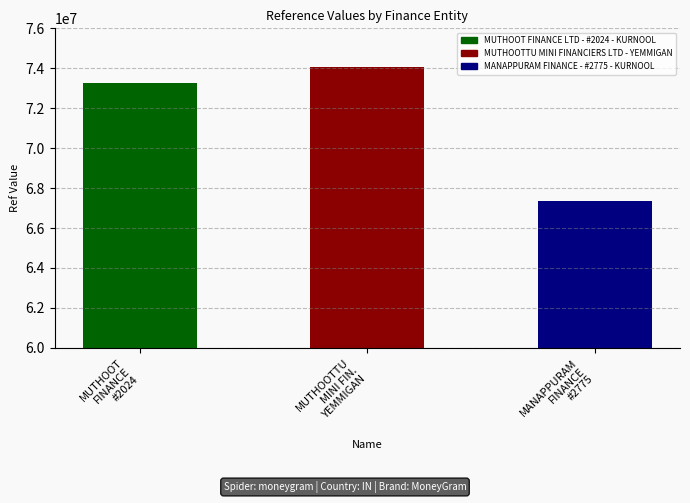

Is it true that the value at MANAPPURAM
FINANCE
#2775 is 67334942?

True